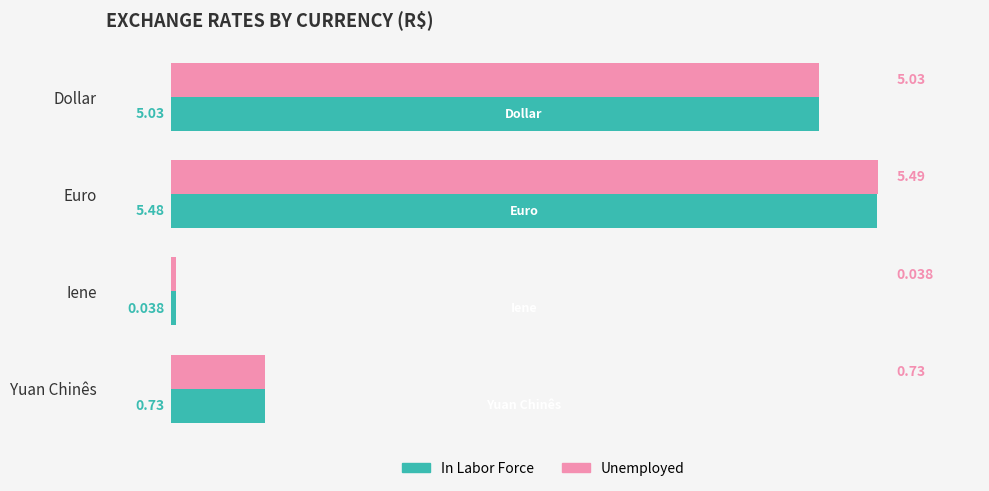

What is the difference between the maximum and minimum values in the Unemployed series?

5.5